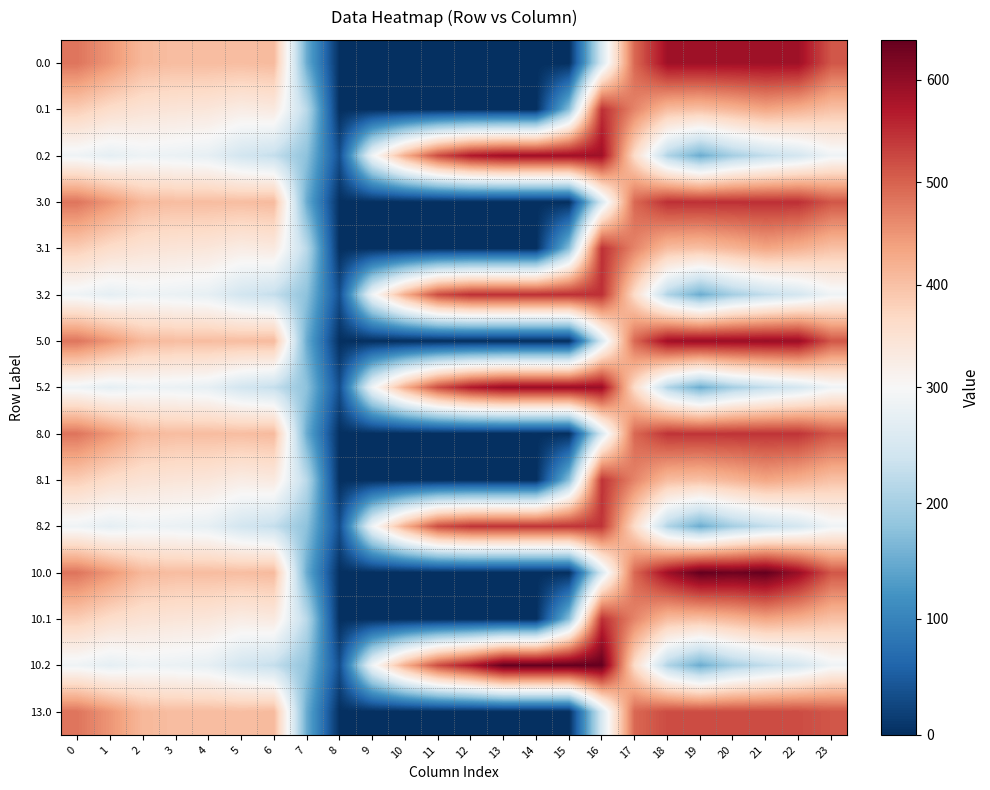

Which series has the widest spread of values?

10.0